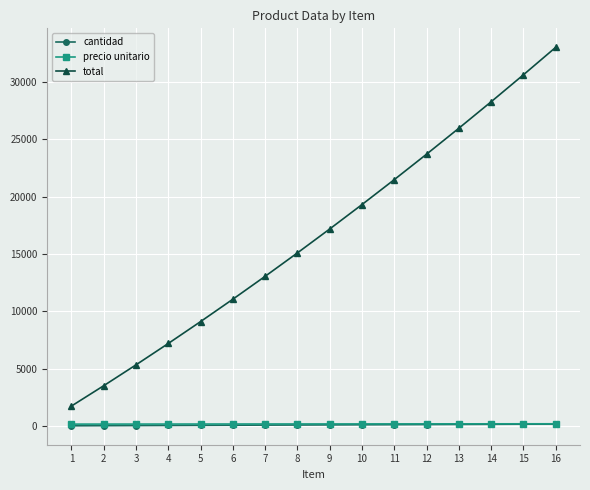

What is the spread (max minus min) of values at 14?

28142.8